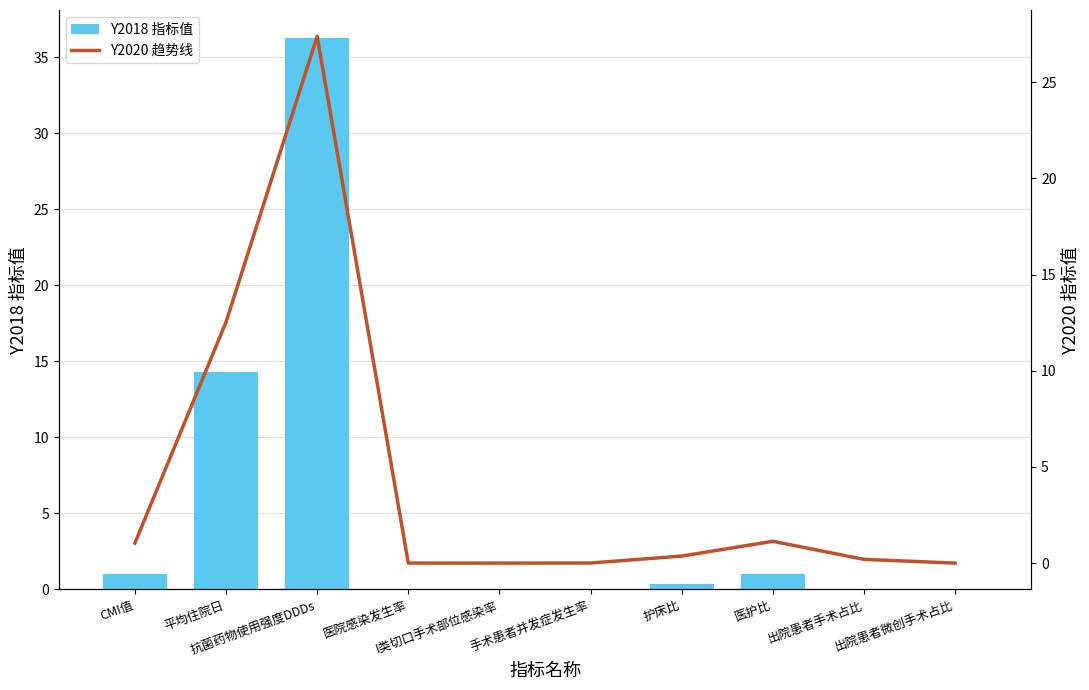

Which series has the largest total across all categories?

Y2018 指标值